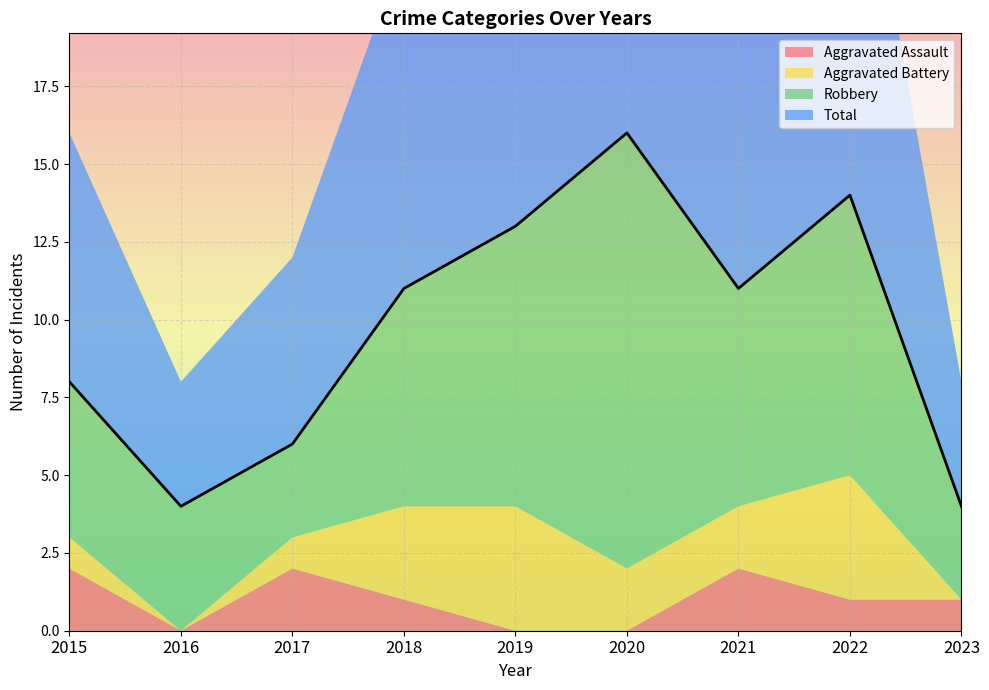

The value of Aggravated Assault at 2023 is 2. True or false?

False